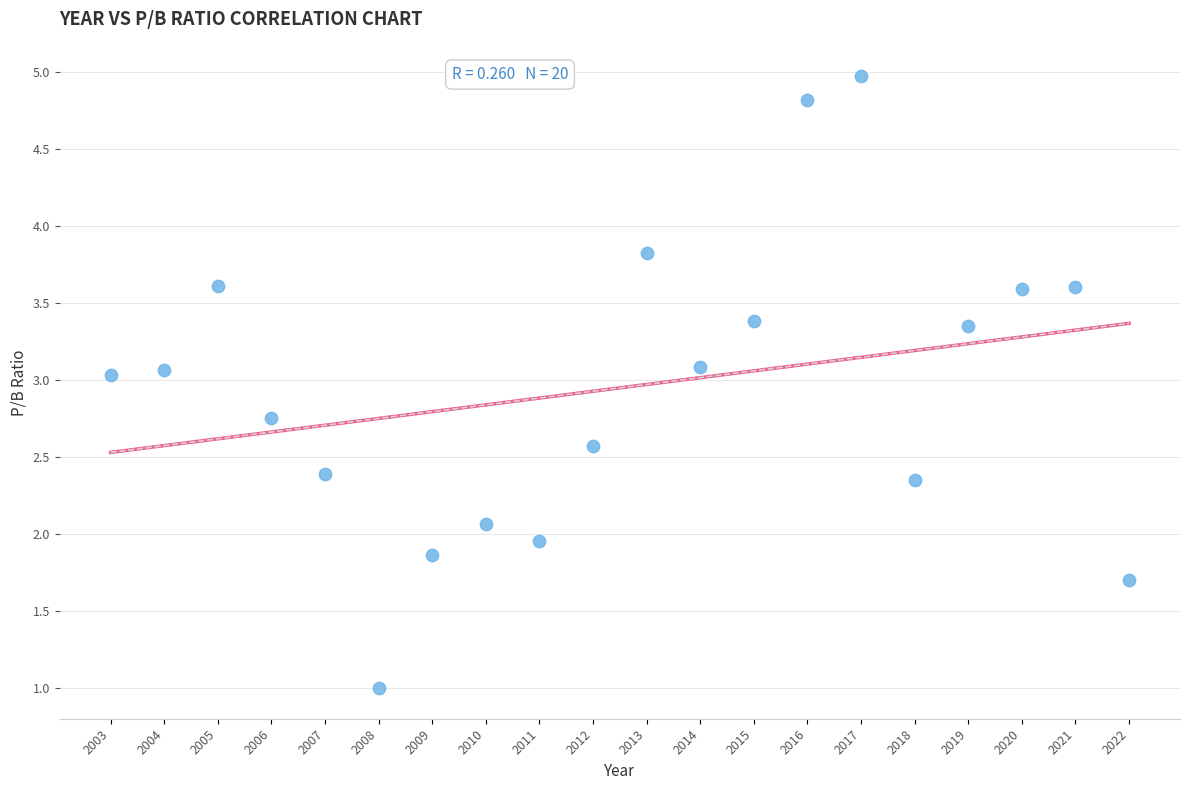

What is the range of Y values (max minus min)?

4.0